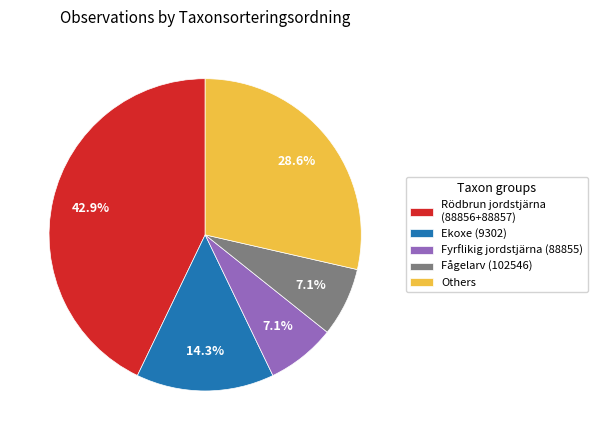

Does Rödbrun jordstjärna (88856+88857) represent more than half of the total?

No